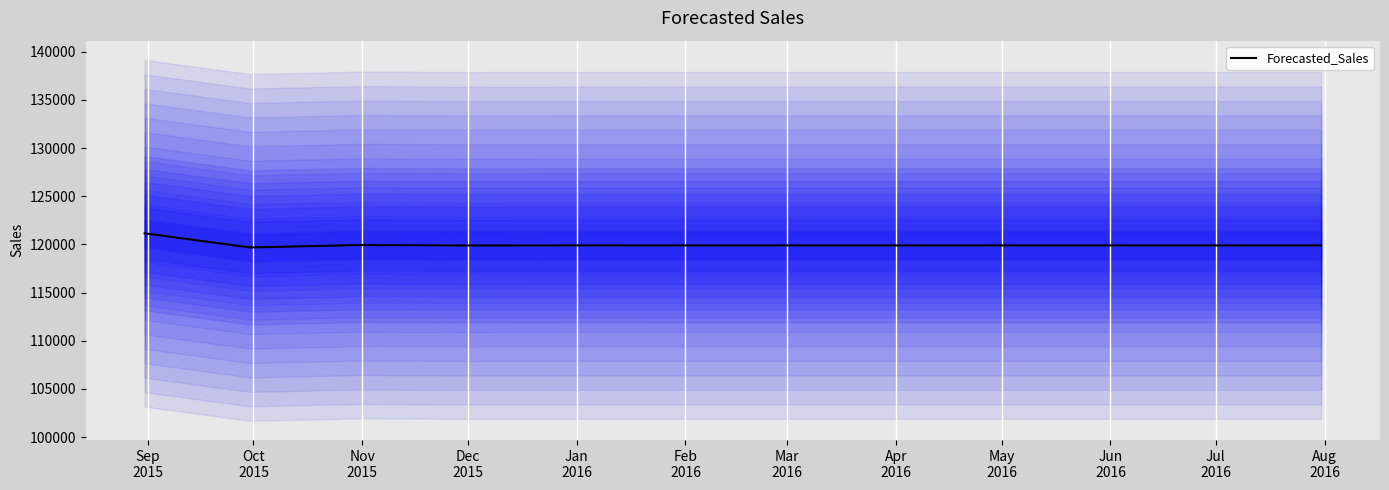

Where is the first local maximum?

Nov
2015